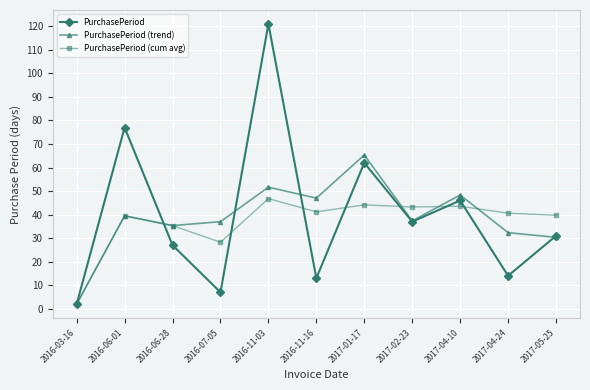

Rank the series at 2016-11-03 from lowest to highest value.

PurchasePeriod (cum avg), PurchasePeriod (trend), PurchasePeriod